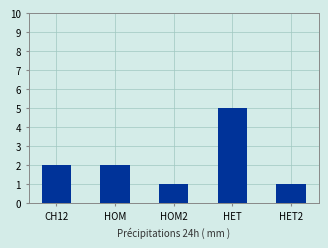

True or false: the data shows 2 at HOM.

True